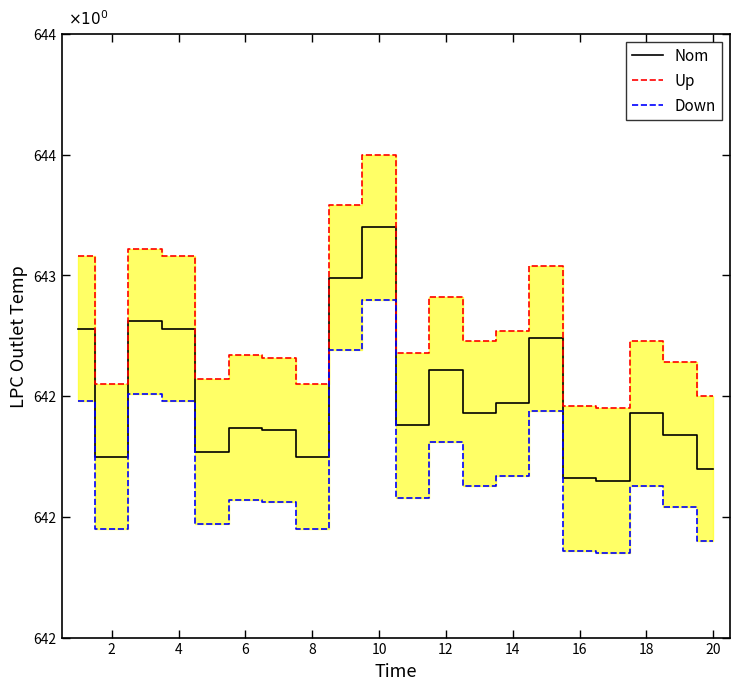

True or false: Down has more than 1 interior local peaks.

True